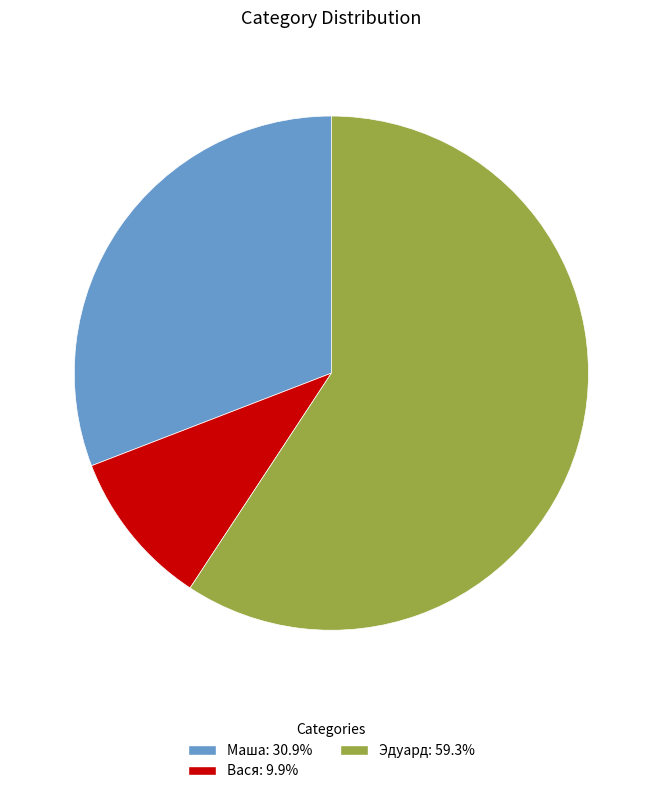

How many slices are in this pie chart?

3